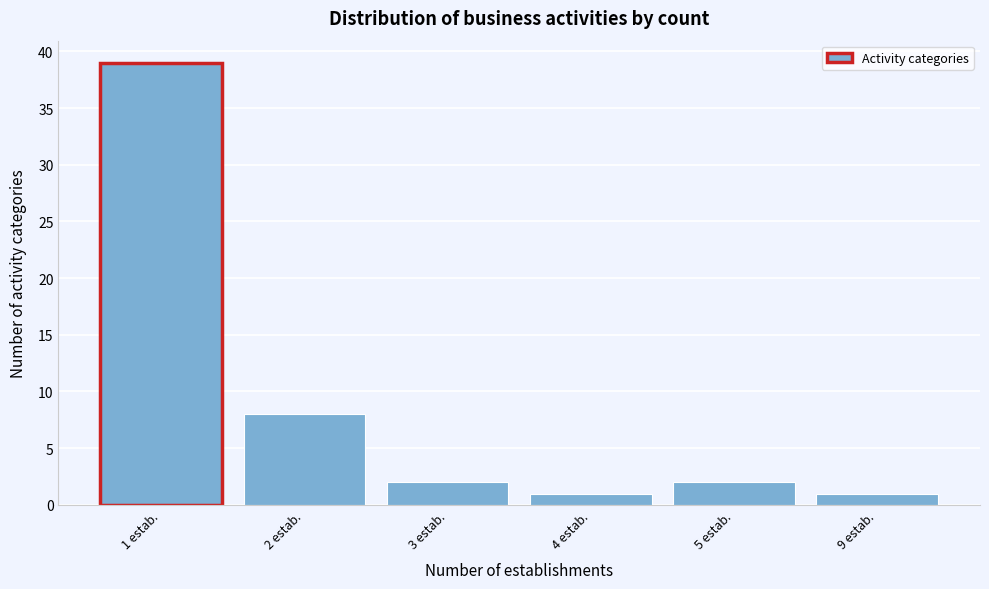

Reading left to right, list all the values displayed in this chart.

39	8	2	1	2	1